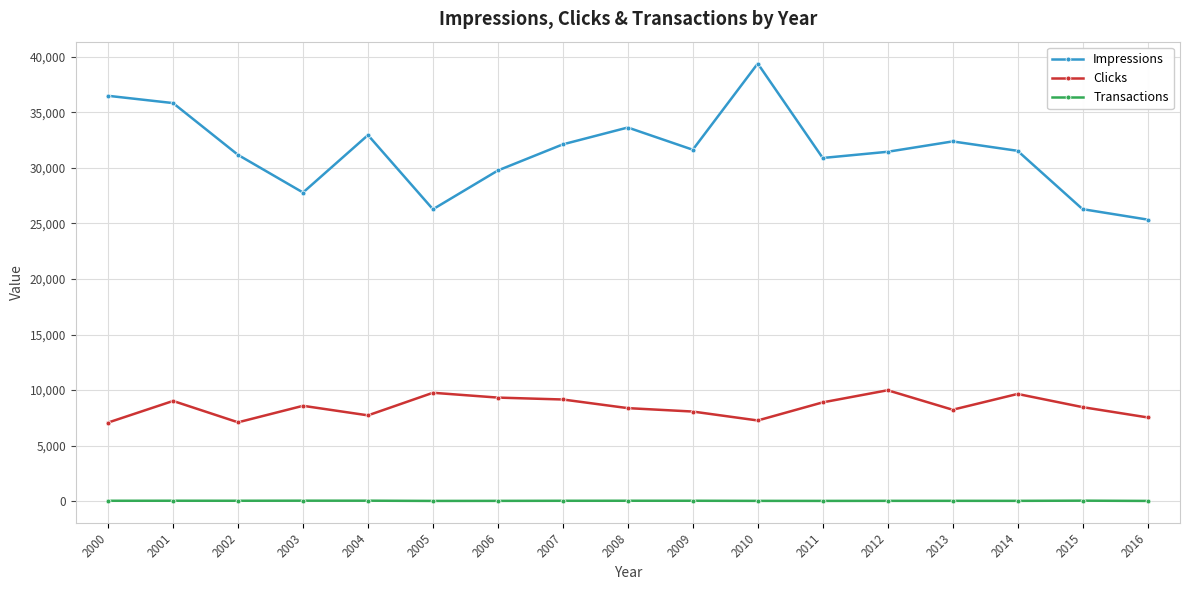

True or false: Transactions has more than 0 points higher than both neighbors.

True